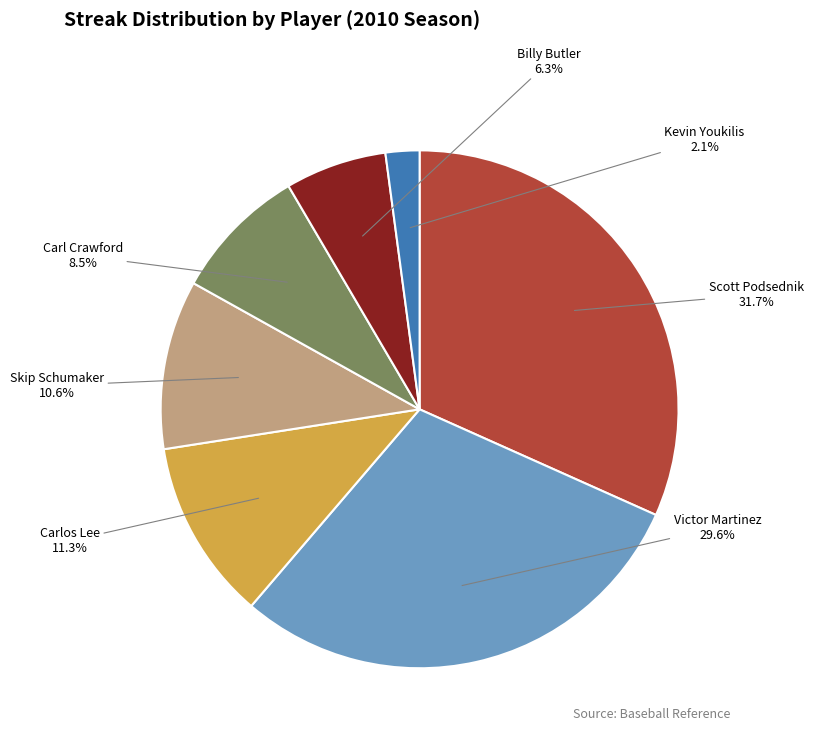

What is the largest slice in the pie chart?

Scott Podsednik